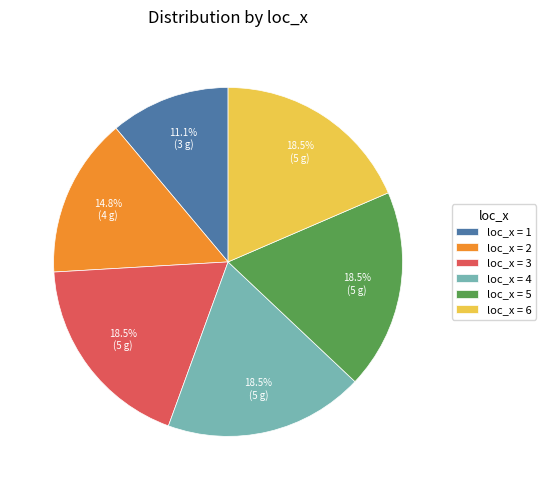

Which slice is the smallest?

loc_x = 1